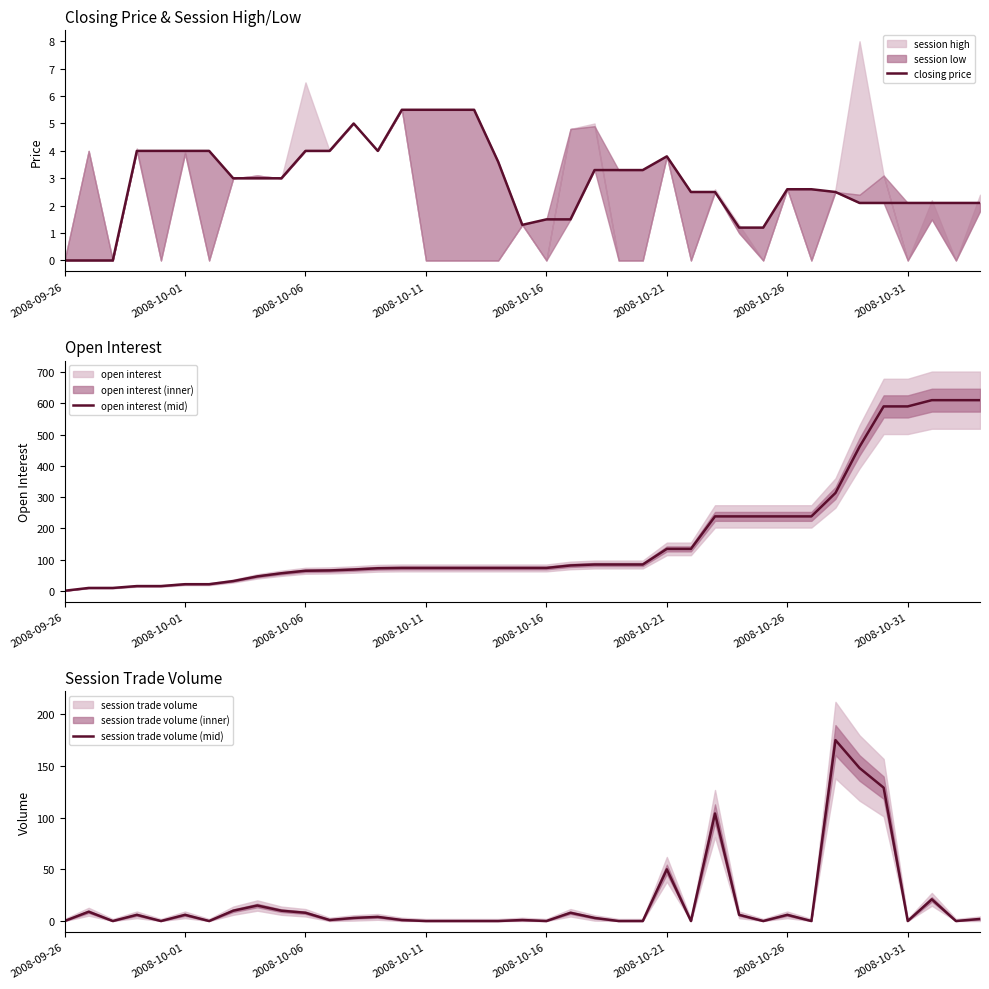

At which label does closing price reach its peak?

14